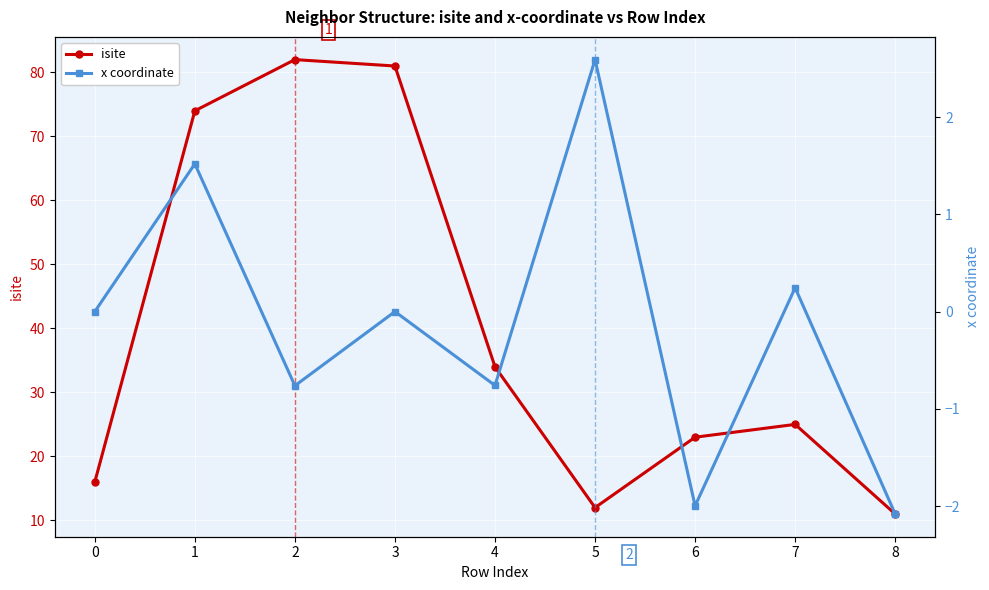

Which series has the largest total across all categories?

isite